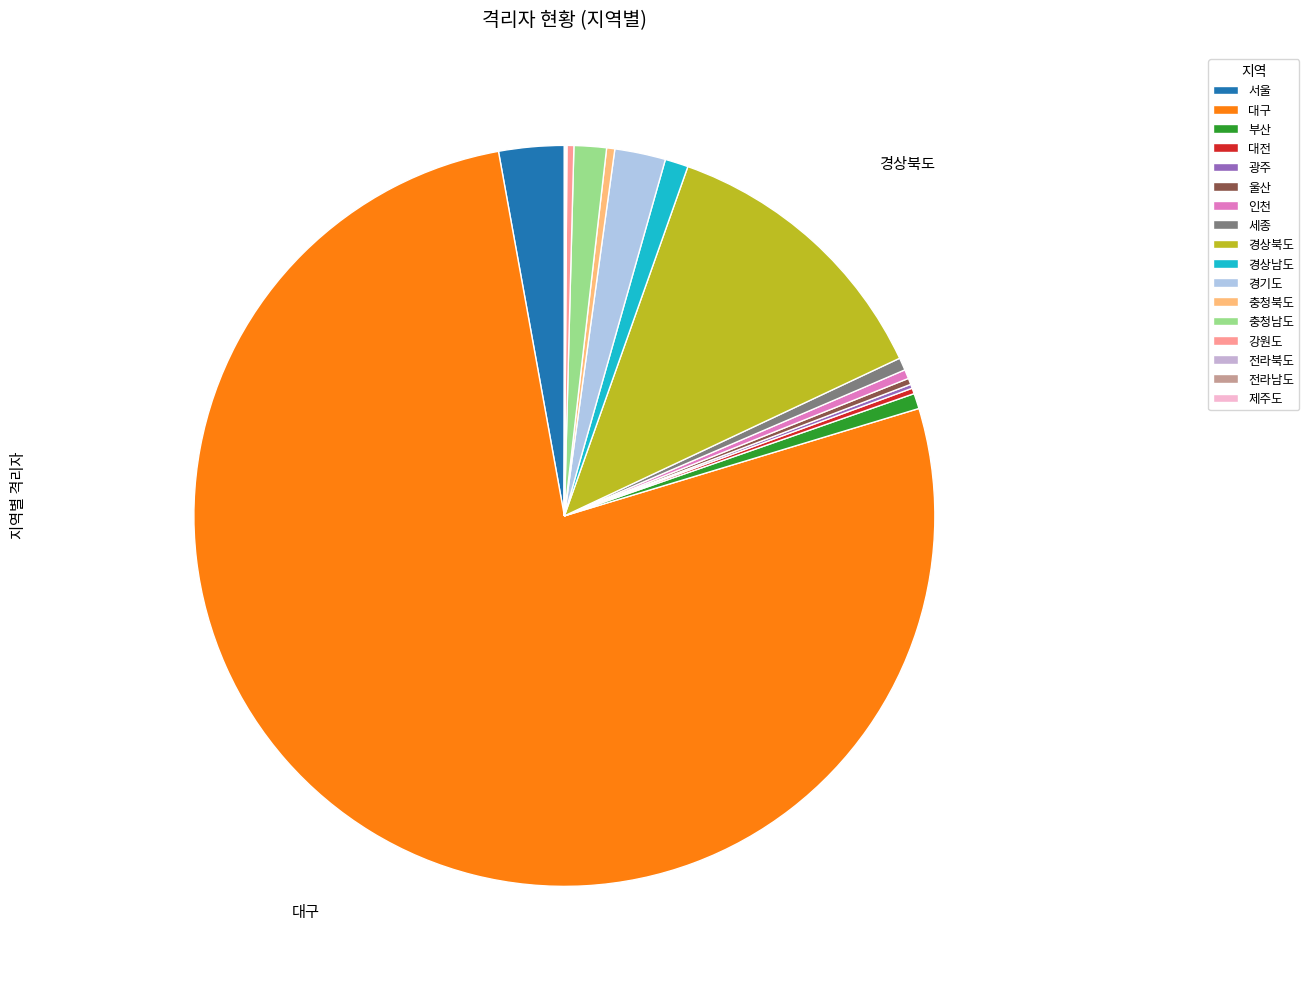

True or false: 서울 accounts for 3% of the total.

True